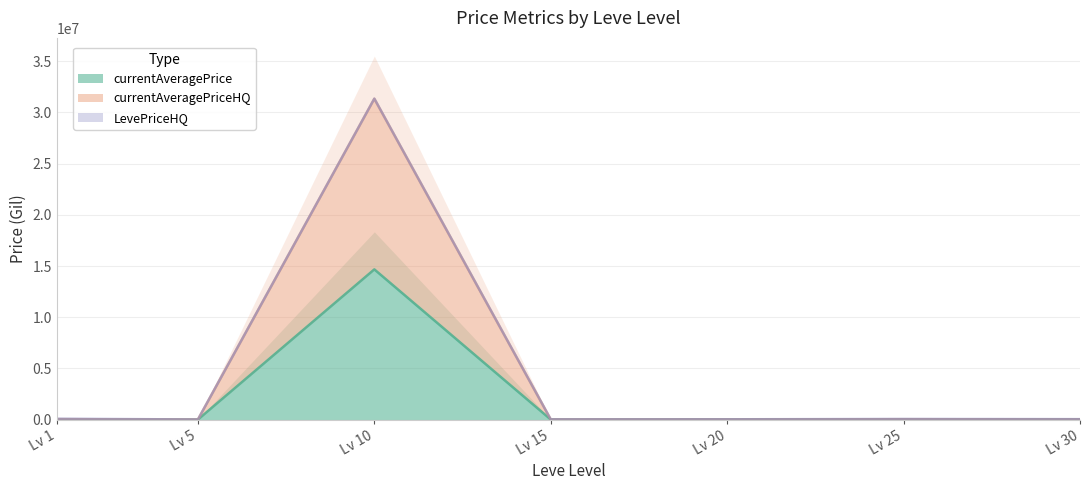

How many data points does each series have?

7